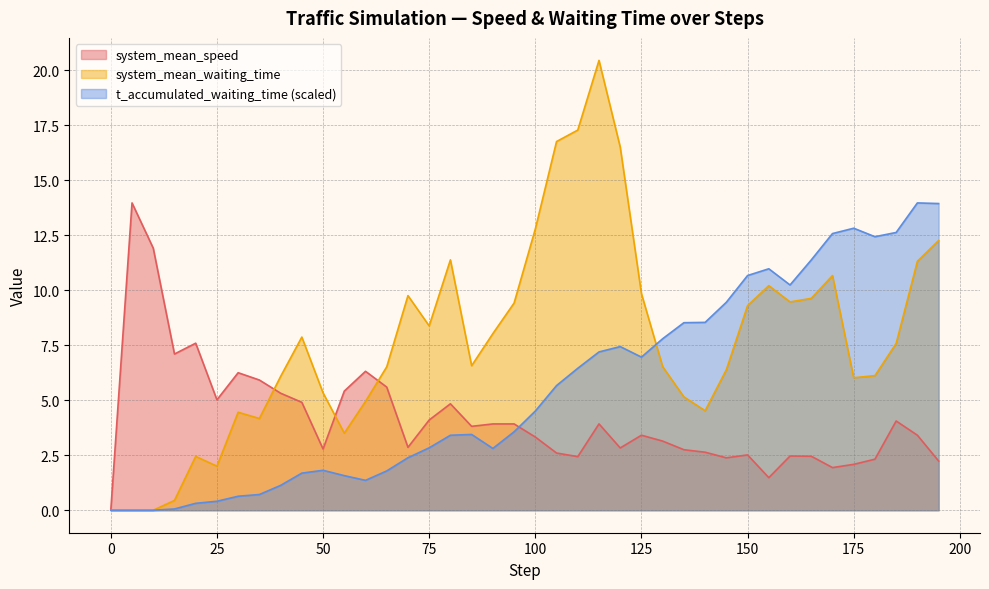

Which has a higher value, 30 or 75?

30